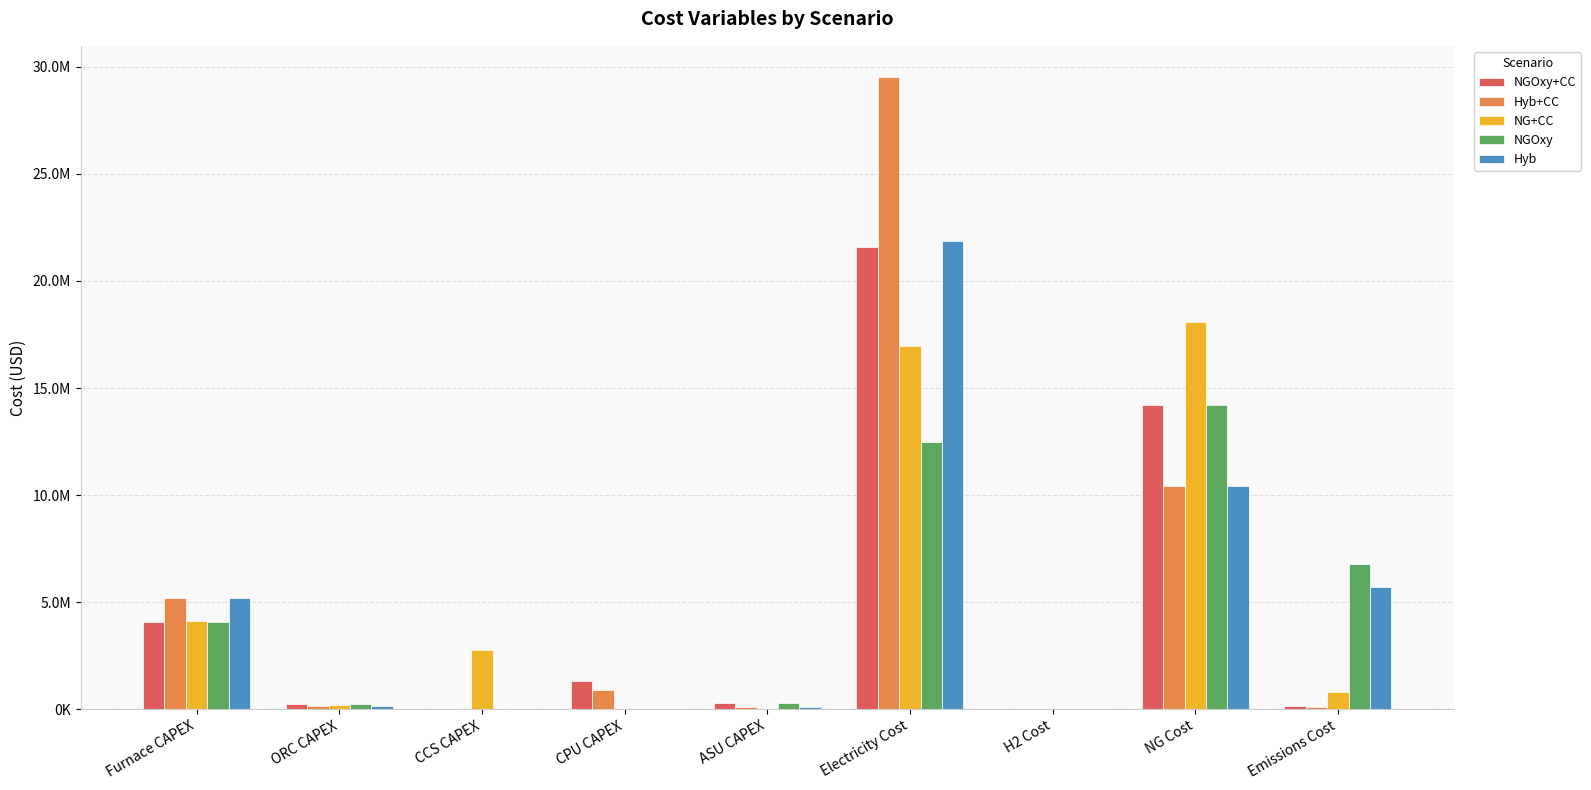

What are all the series names shown in the legend?

NGOxy+CC, Hyb+CC, NG+CC, NGOxy, Hyb